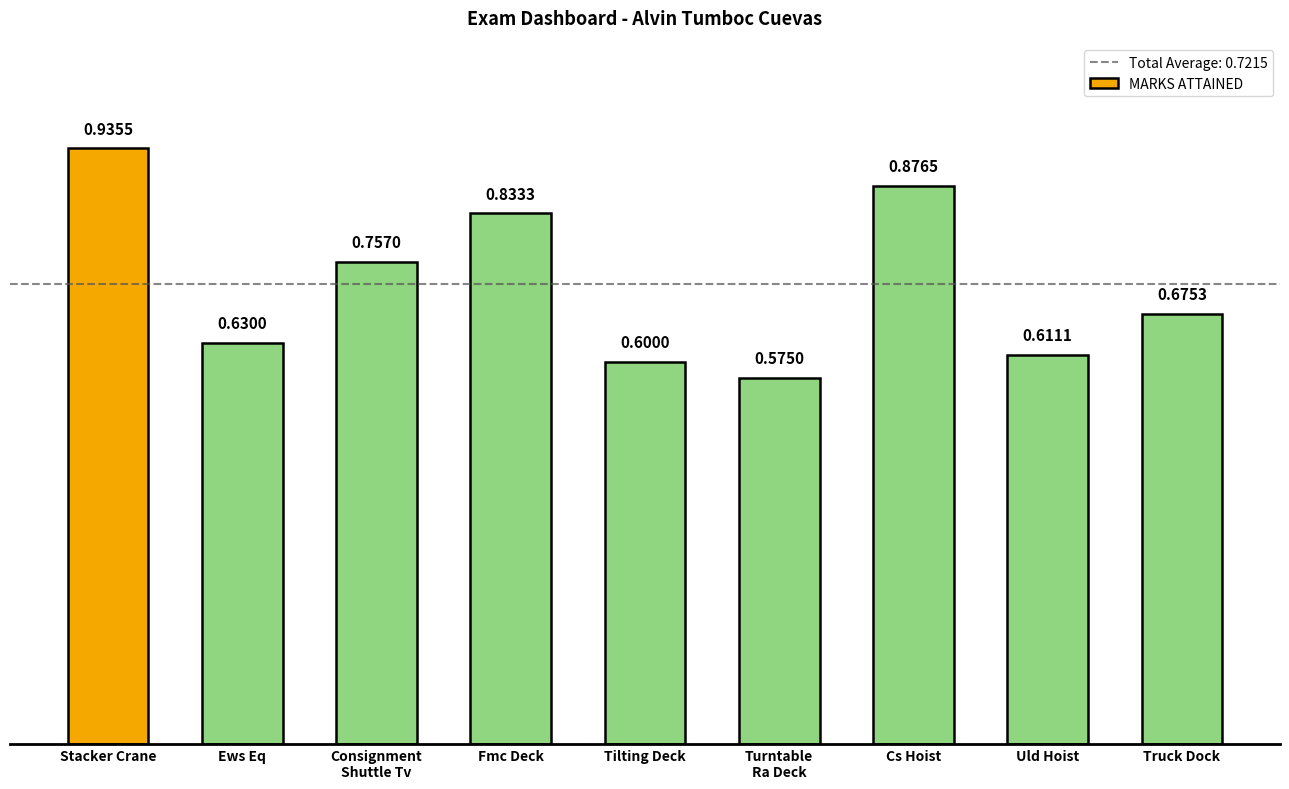

Is it true that the value at Stacker Crane is 0.4?

False